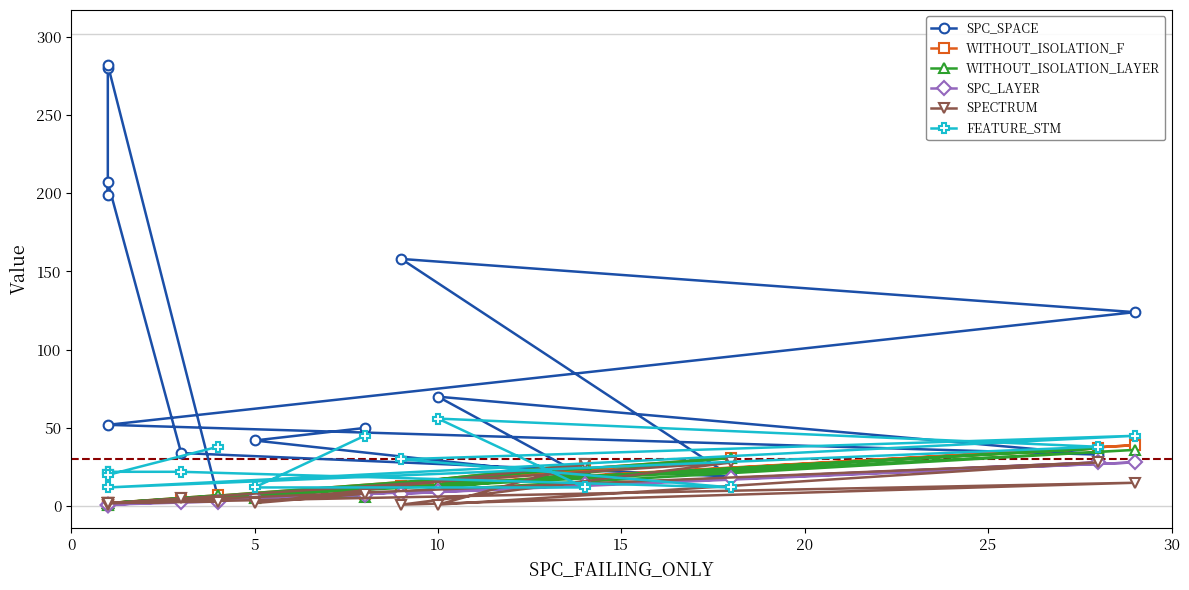

Does the chart have visible grid lines?

No